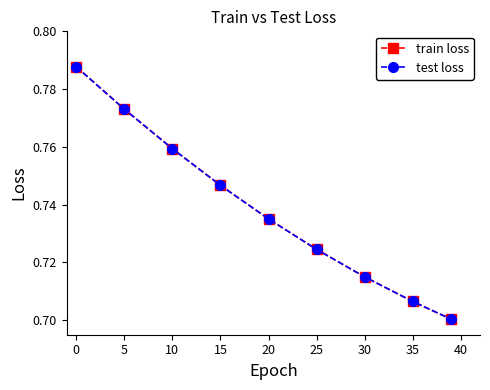

What is the value of the test loss point at the 5th from the left?

0.7